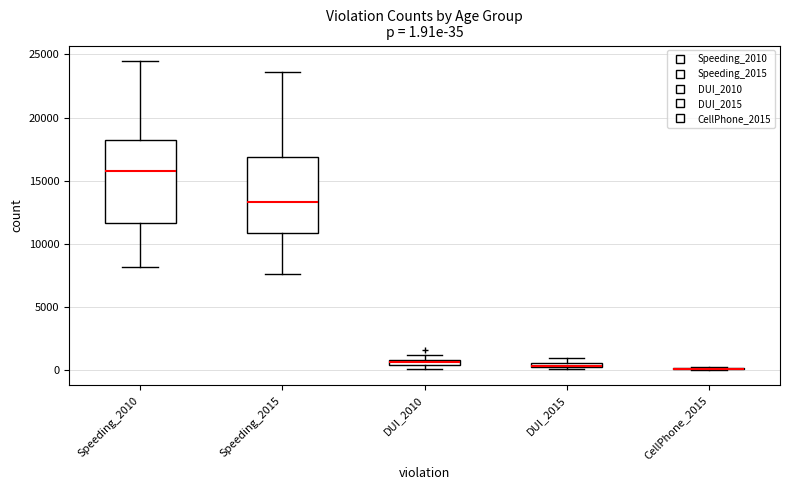

Which box is the tallest, from its lower edge to its upper edge?

Speeding_2010